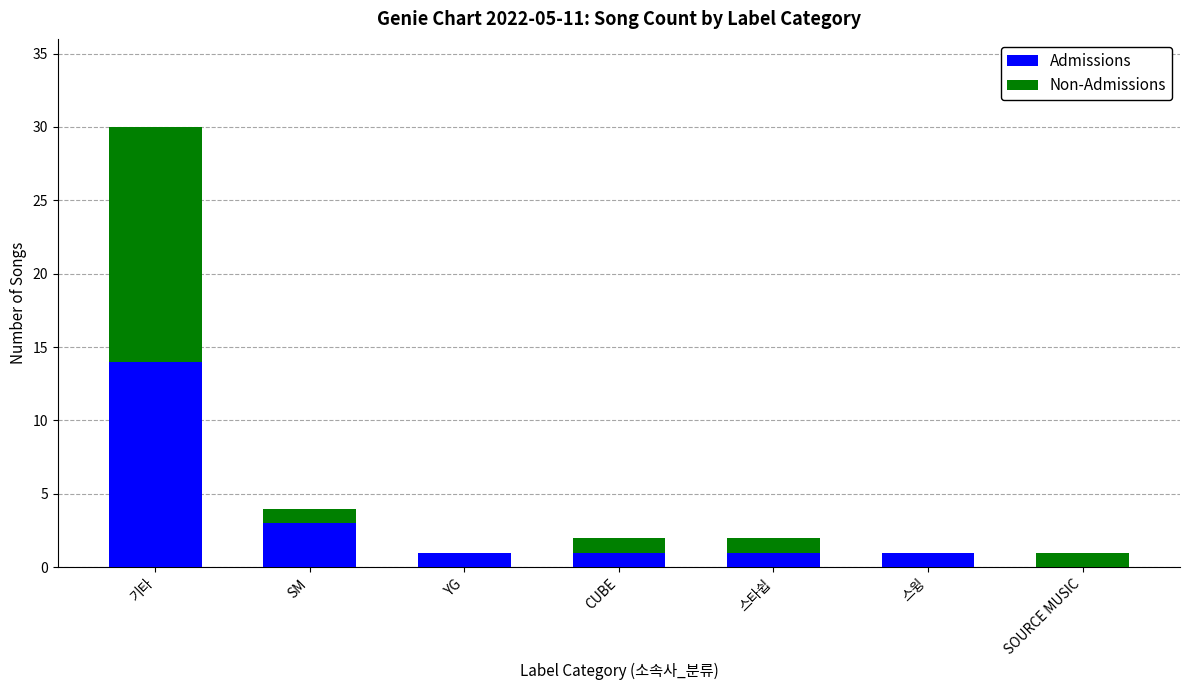

Are the bars horizontal?

No